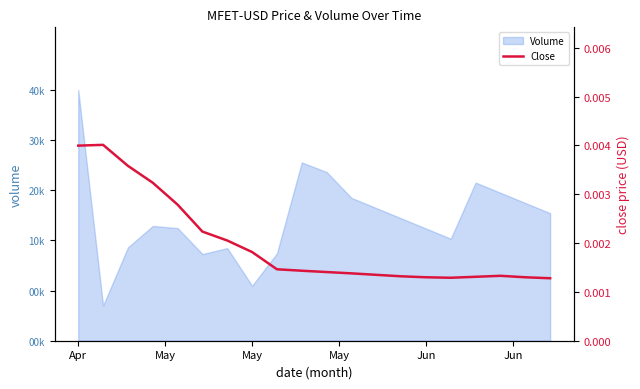

The chart shows a value of 0.0 at 11. True or false?

False